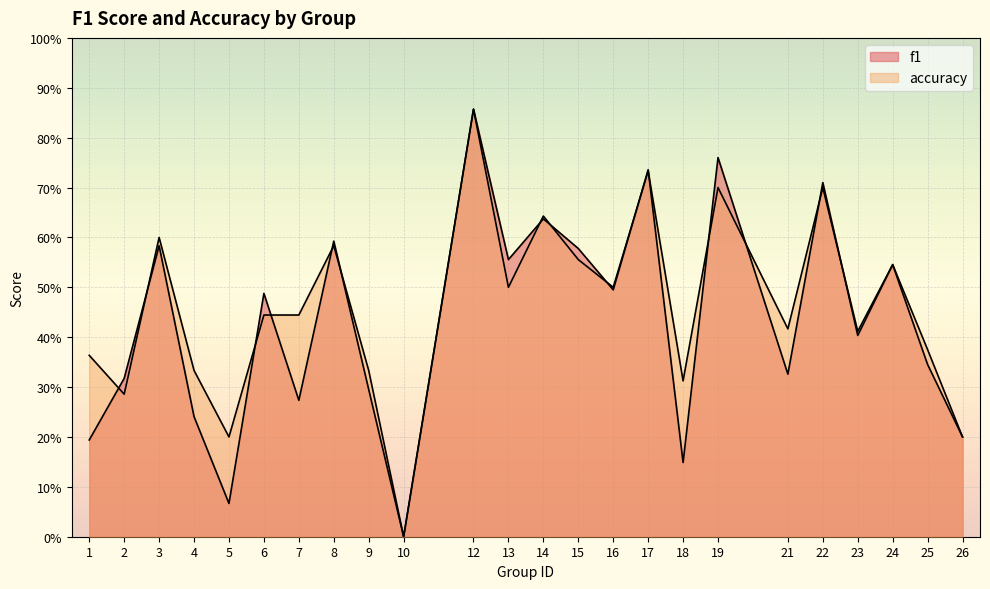

What are all the series names shown in the legend?

f1, accuracy